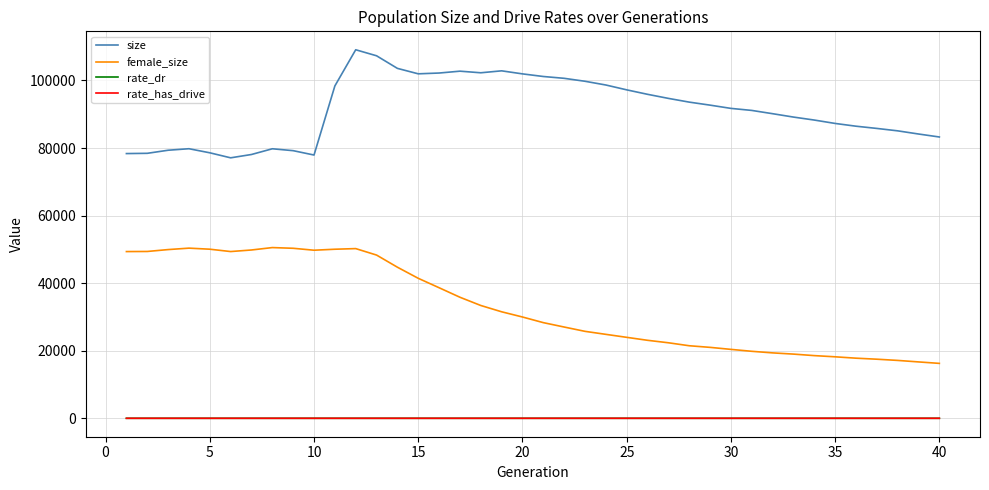

Which series has the largest total across all categories?

size